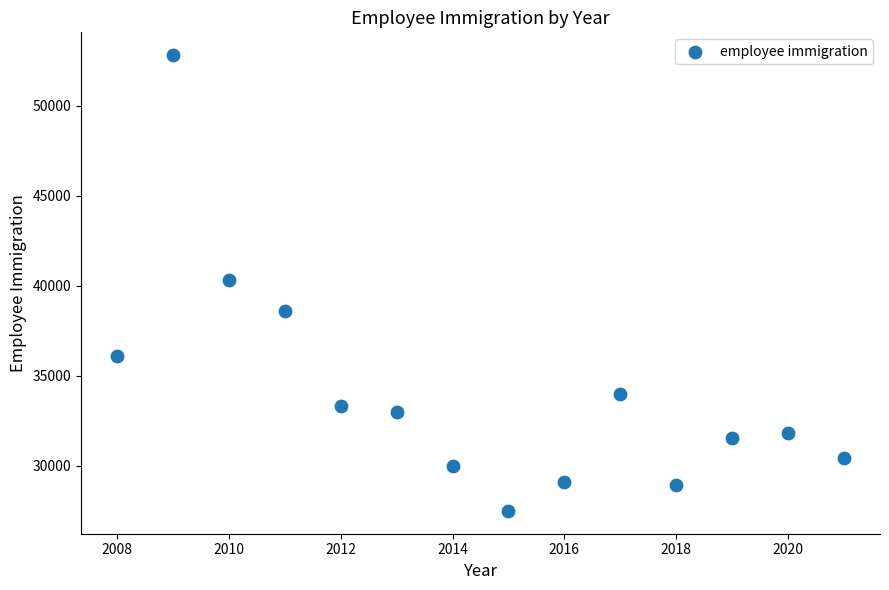

What is the range of X values (max minus min)?

13